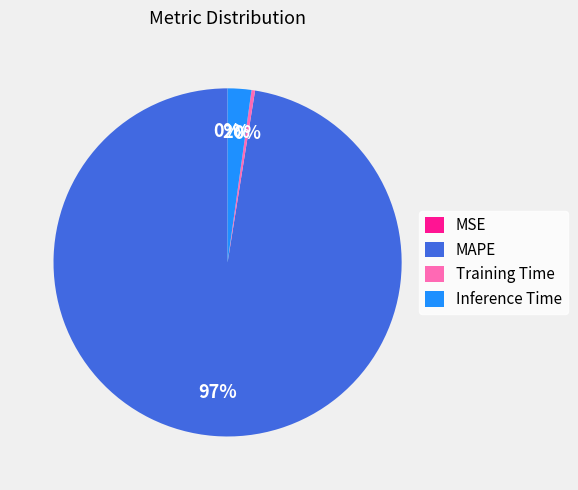

What is the largest slice in the pie chart?

MAPE